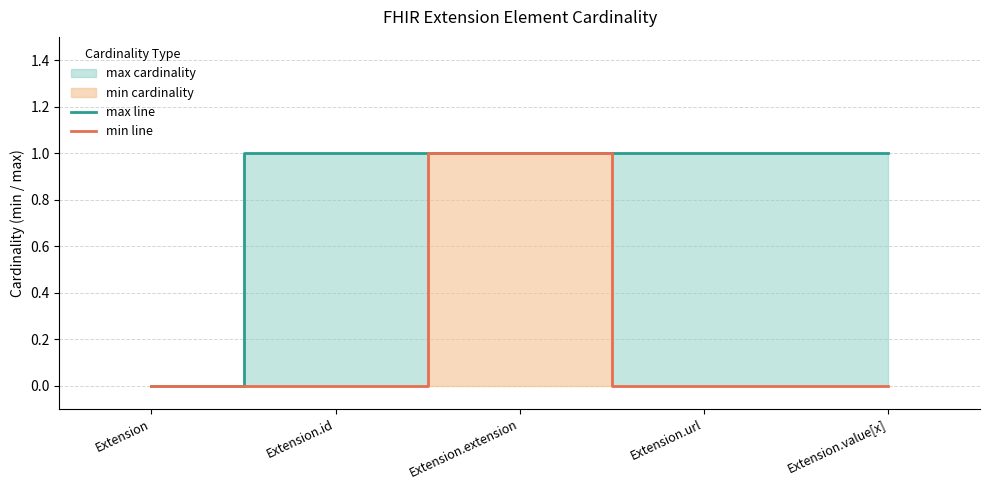

Which label corresponds to the smallest value in the chart?

Extension